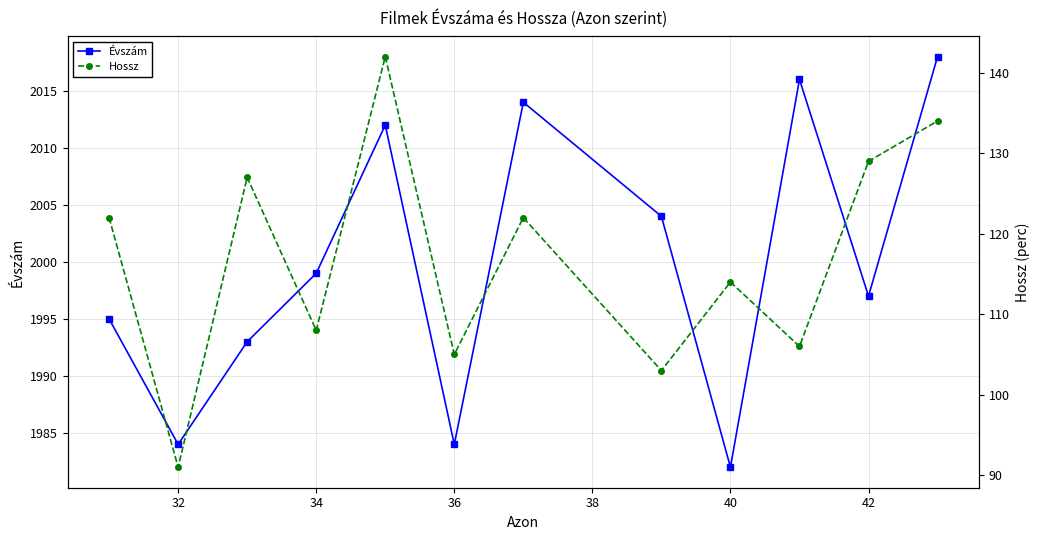

Reading left to right, what are all the values shown in this chart?

Évszám: 1995	1984	1993	1999	2012	1984	2014	2004	1982	2016	1997	2018
Hossz: 122	91	127	108	142	105	122	103	114	106	129	134